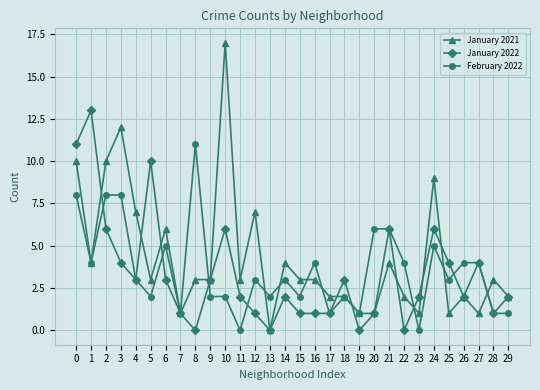

What is the difference between the second highest and second lowest values in the February 2022 series?

8